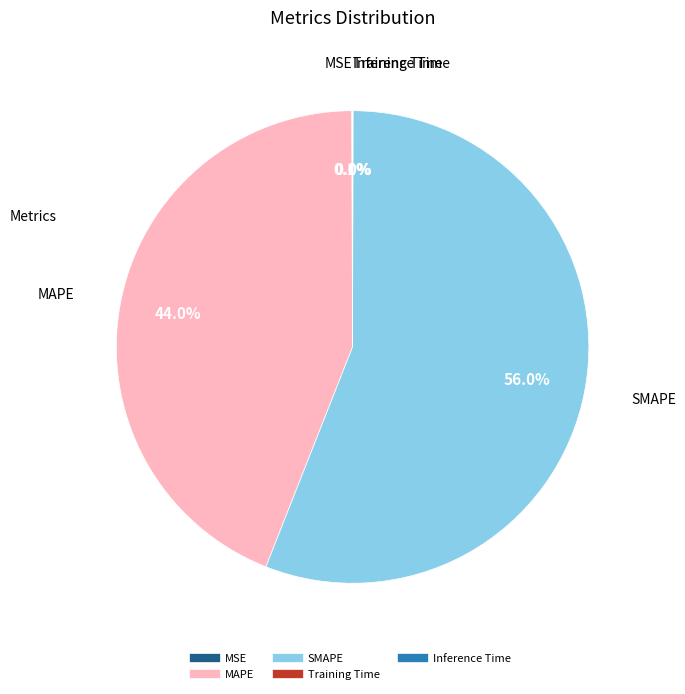

Which slice is the largest?

SMAPE